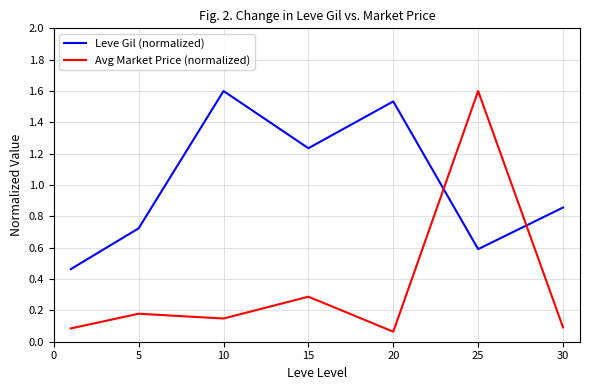

What is the average value of the Leve Gil (normalized) series?

1.0